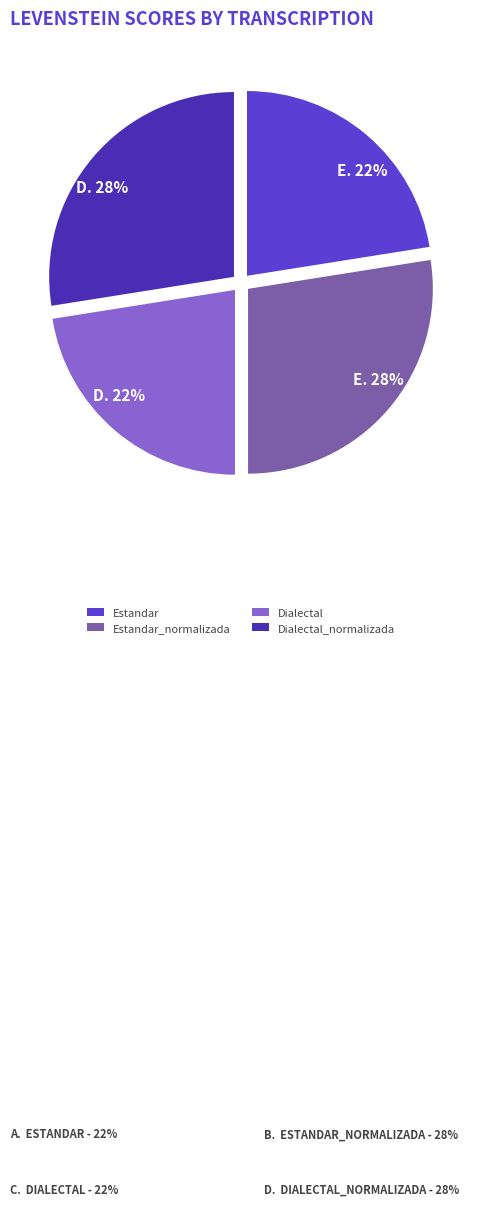

What portion of the pie excludes Dialectal_normalizada?

72.5%